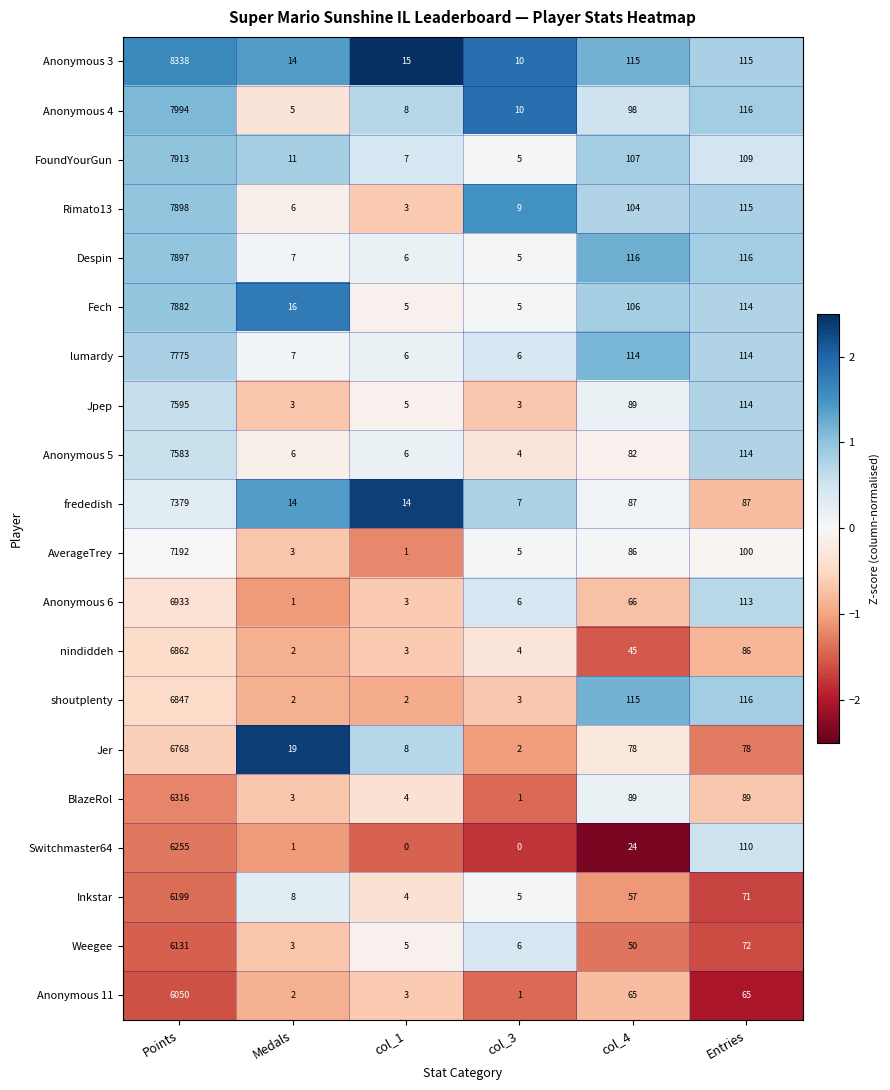

The FoundYourGun series shows 11 at Medals. True or false?

True